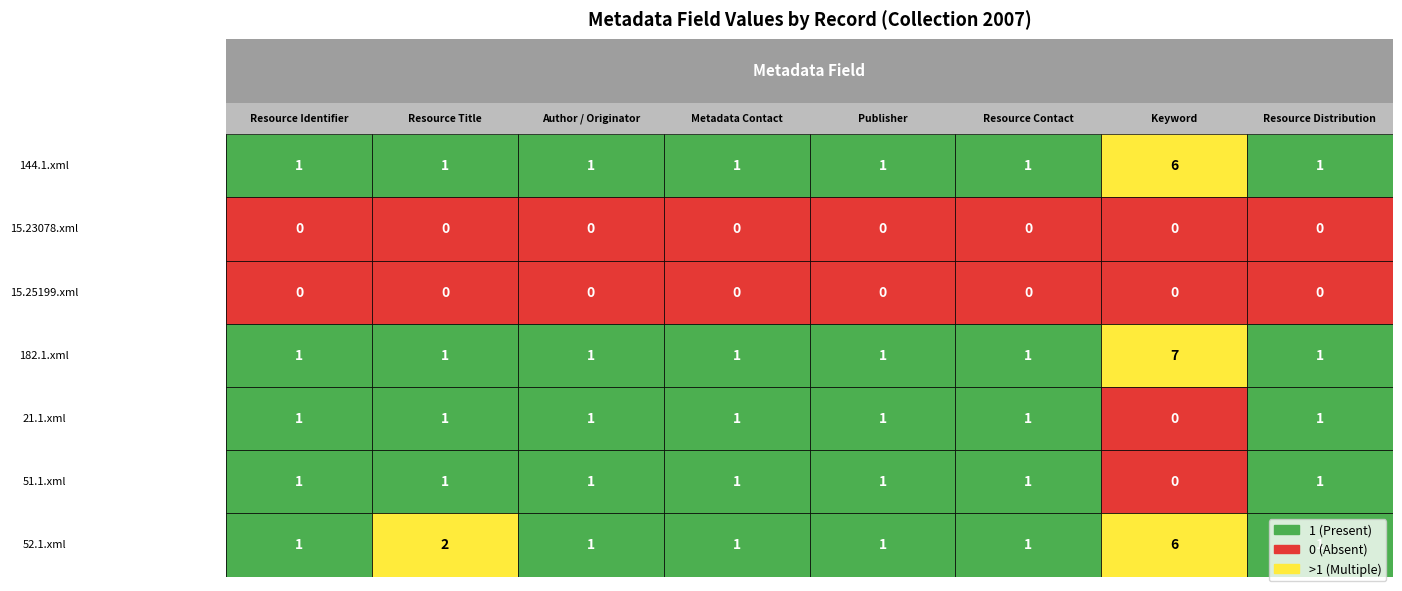

Reading left to right, what are all the values shown in this chart?

144.1.xml: 0=1	1=1	2=1	3=1	4=1	5=1	6=6	7=1
15.23078.xml: 0=0	1=0	2=0	3=0	4=0	5=0	6=0	7=0
15.25199.xml: 0=0	1=0	2=0	3=0	4=0	5=0	6=0	7=0
182.1.xml: 0=1	1=1	2=1	3=1	4=1	5=1	6=7	7=1
21.1.xml: 0=1	1=1	2=1	3=1	4=1	5=1	6=0	7=1
51.1.xml: 0=1	1=1	2=1	3=1	4=1	5=1	6=0	7=1
52.1.xml: 0=1	1=2	2=1	3=1	4=1	5=1	6=6	7=1